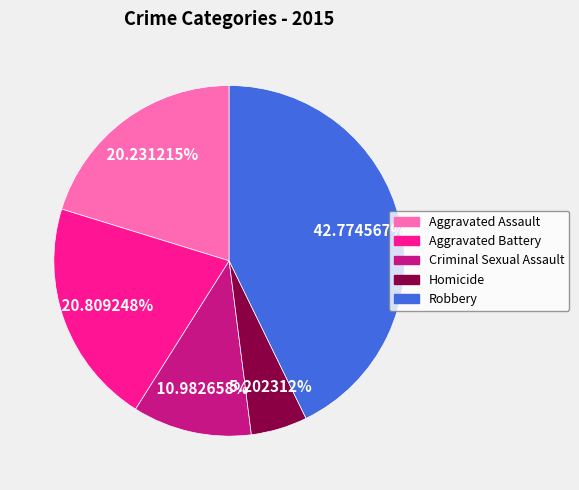

What percentage is the Robbery slice, to the nearest percent?

43%